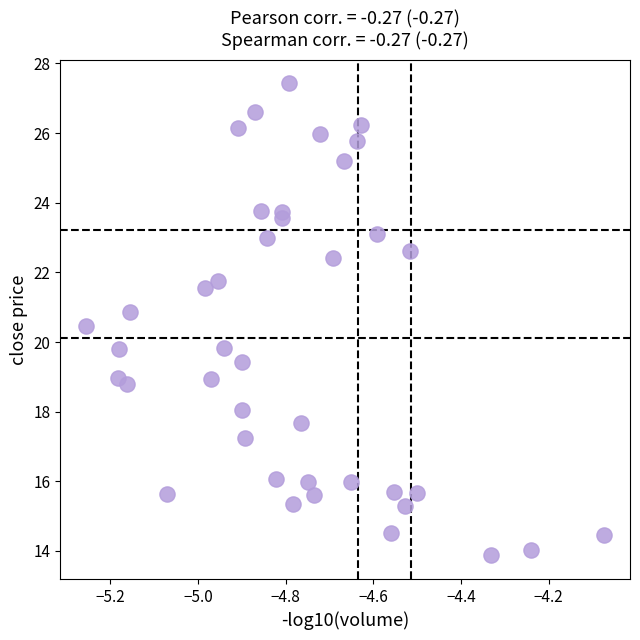

What is the range of Y values (max minus min)?

13.6